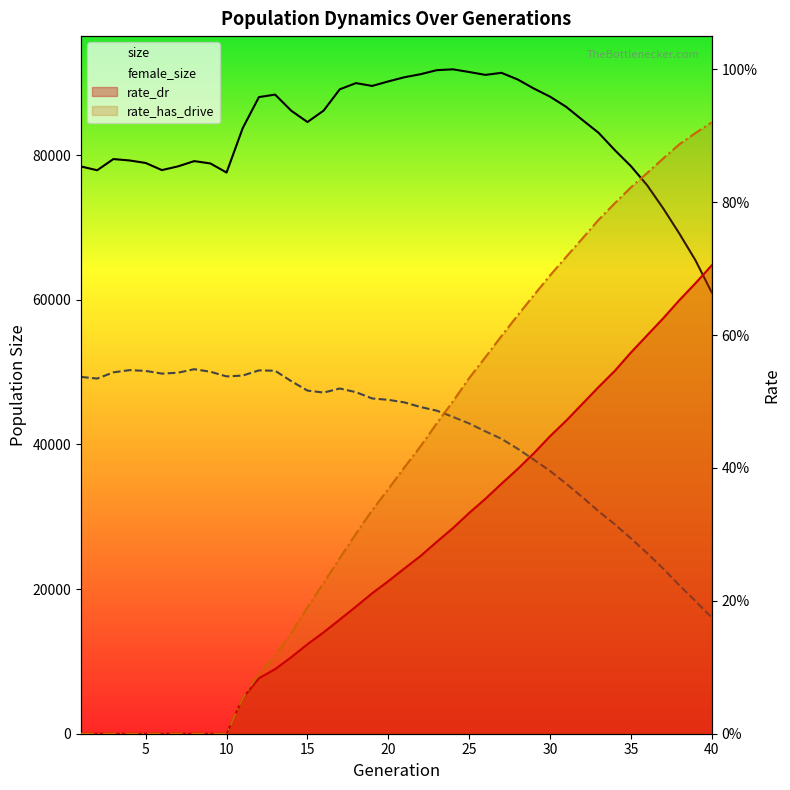

True or false: female_size has more than 1 points higher than both neighbors.

True